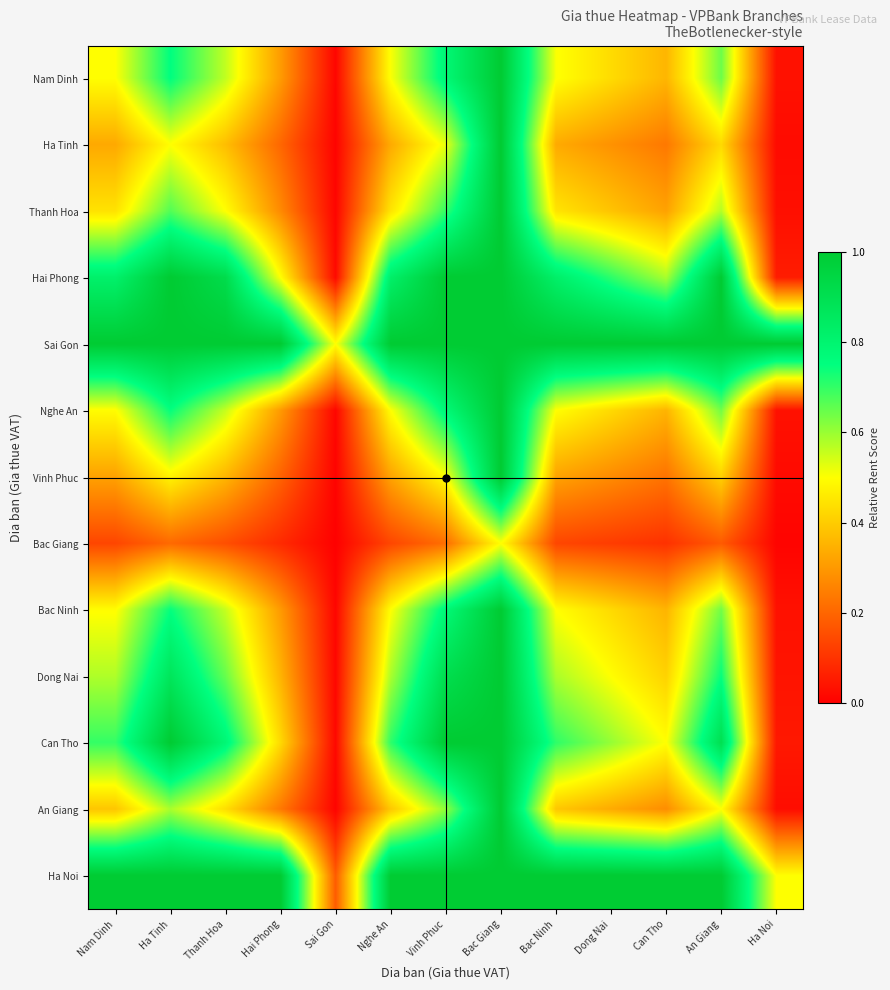

Between Nam Dinh and An Giang, which series saw the biggest shift?

Can Tho